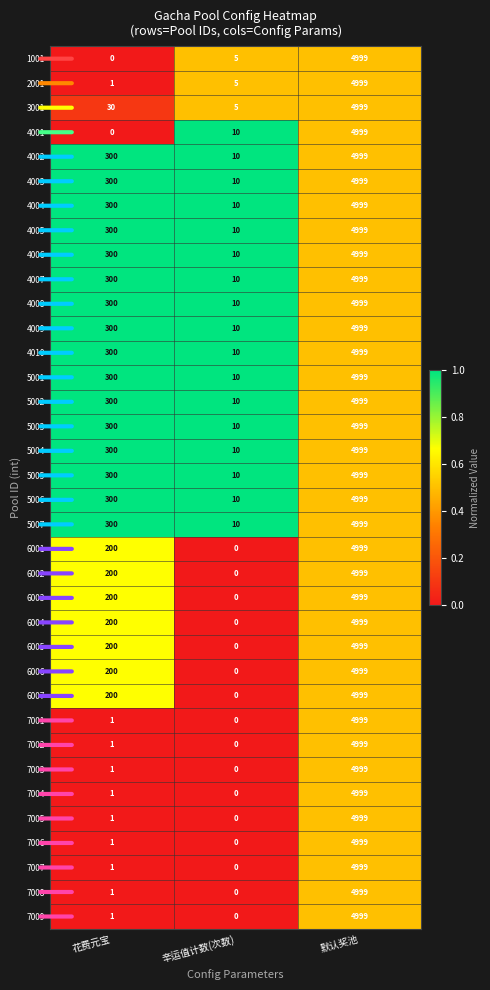

Where is 4008 nearest to the value 2504?

花费元宝